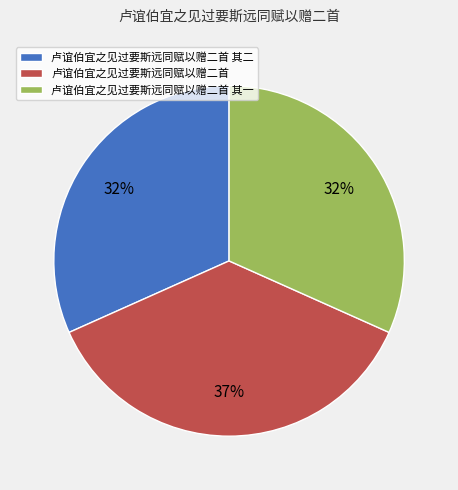

Do 卢谊伯宜之见过要斯远同赋以赠二首 其二 and 卢谊伯宜之见过要斯远同赋以赠二首 together represent more than half of the pie?

Yes